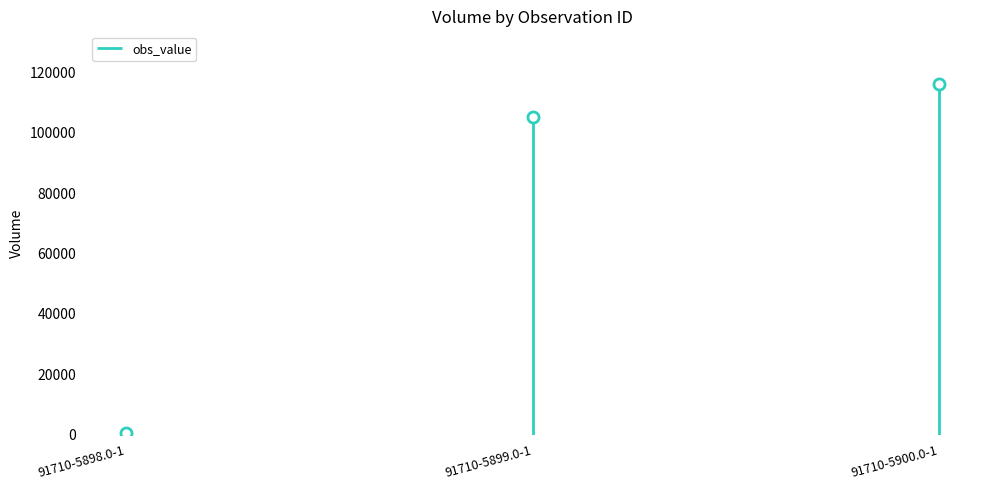

What position from the left is 91710-5898.0-1?

1